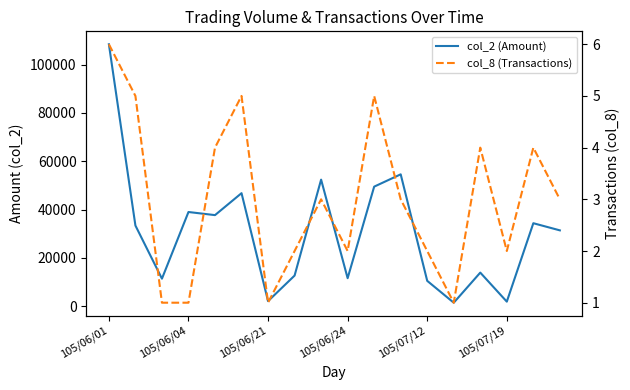

True or false: col_2 (Amount) and col_8 (Transactions) cross at least once.

False